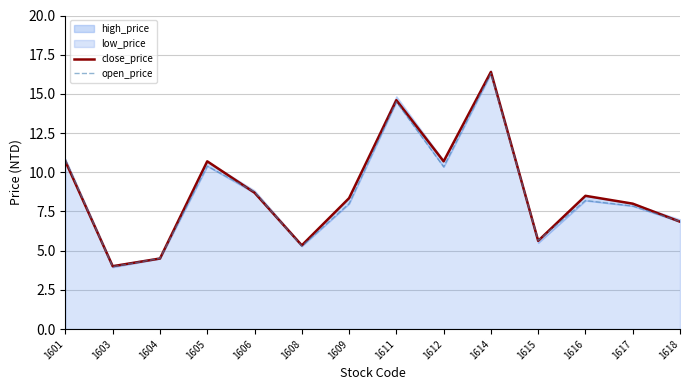

Read the close_price value at 1614.

16.4